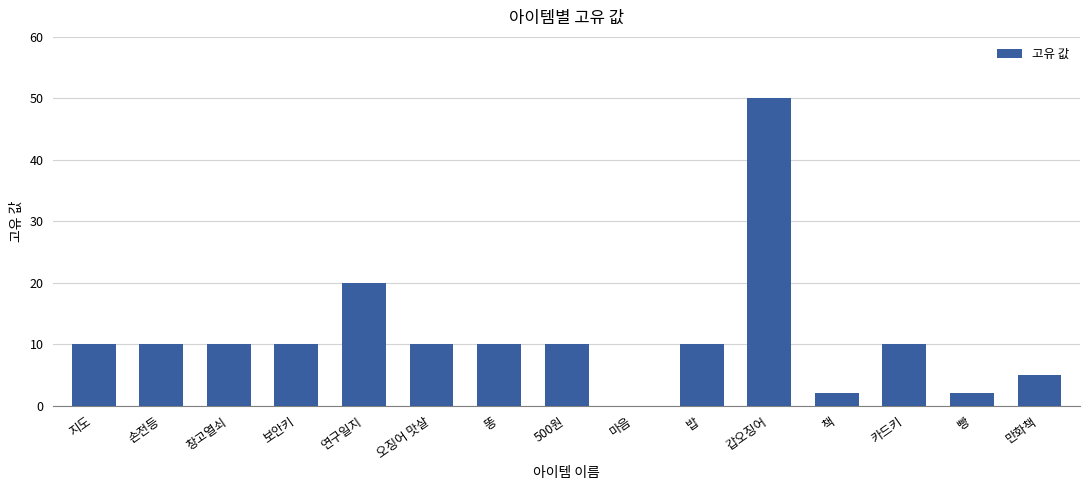

What is the maximum value shown in the chart?

50